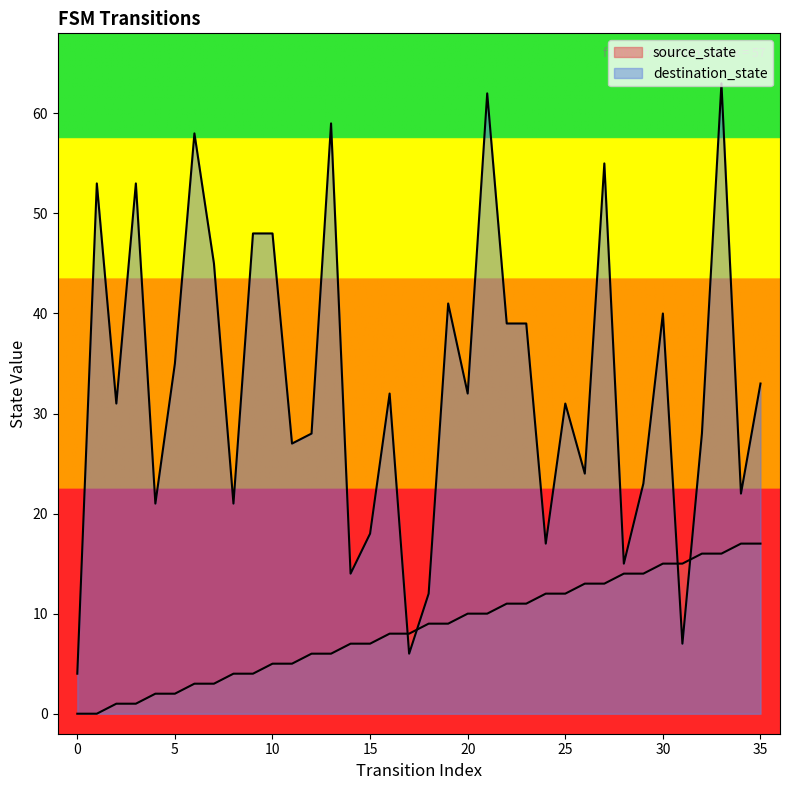

At how many categories does at least one series exceed 44?

10